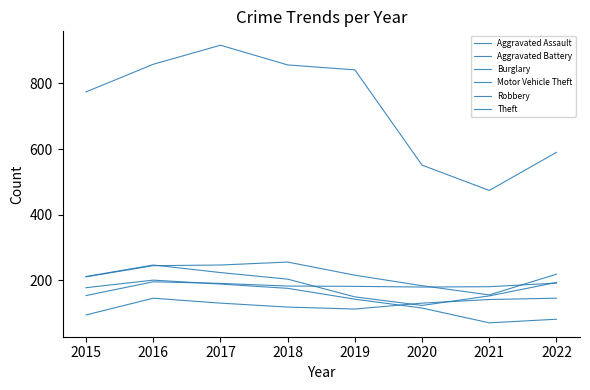

At which label is Aggravated Battery closest to 175?

2020